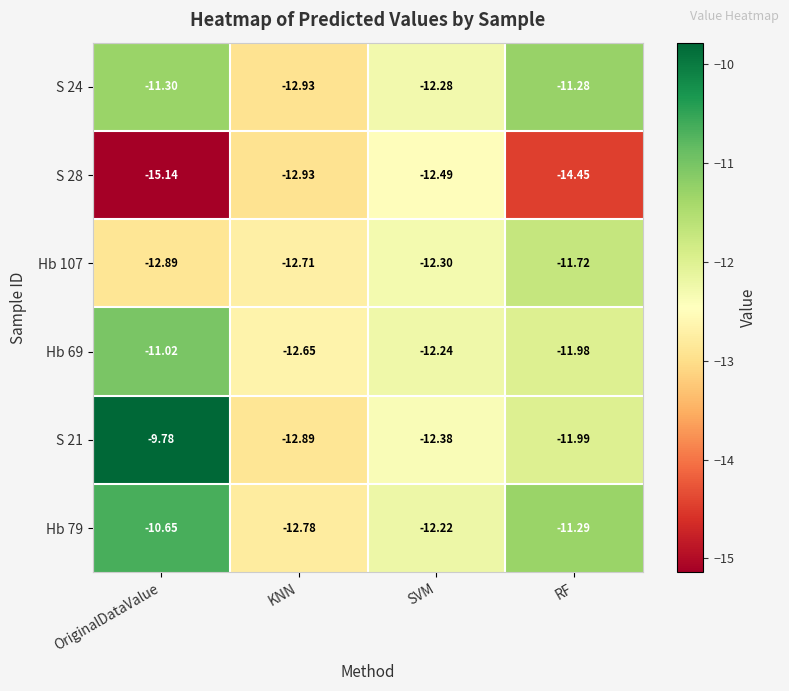

At which category is the sum across all series the highest?

OriginalDataValue